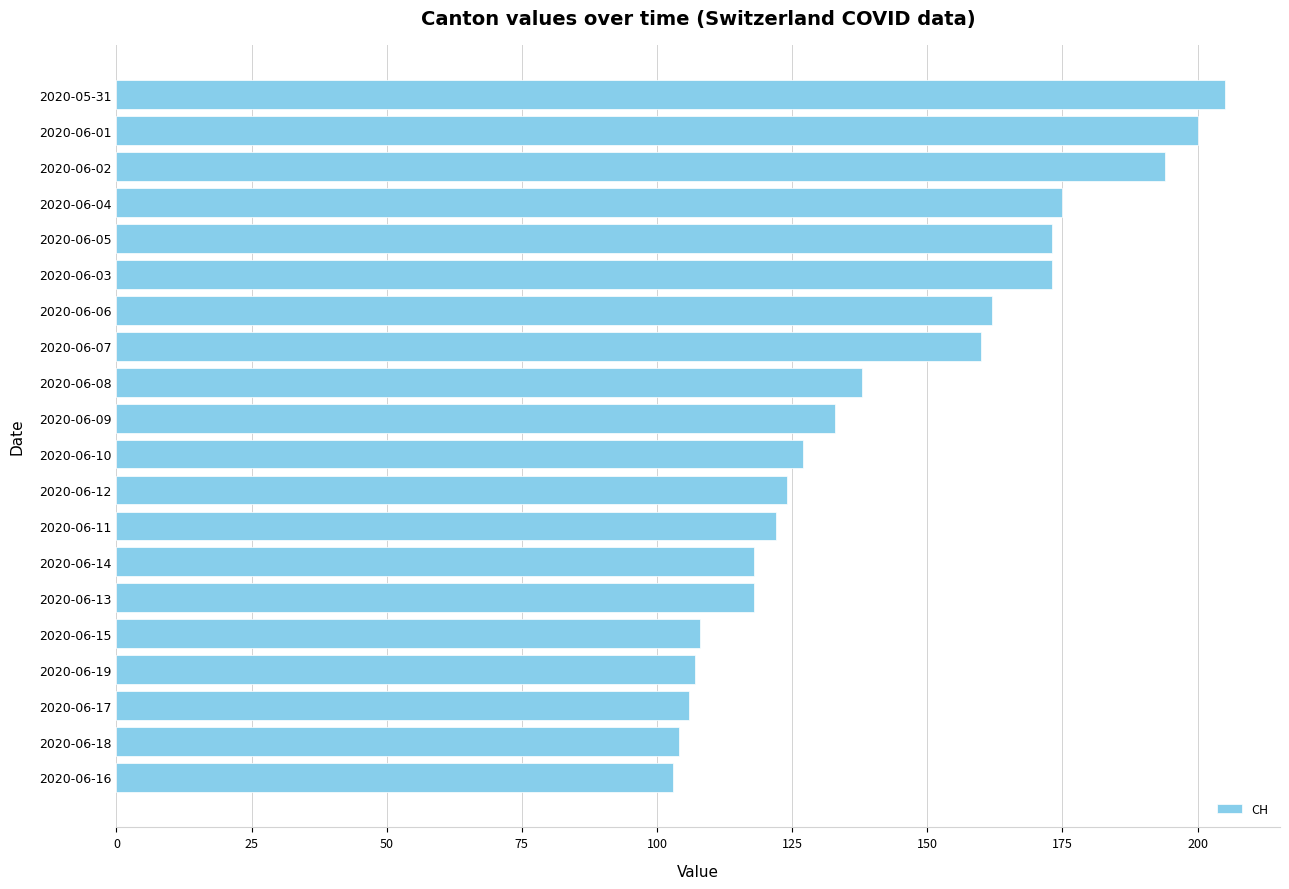

True or false: the data shows 104 at 2020-06-18.

True